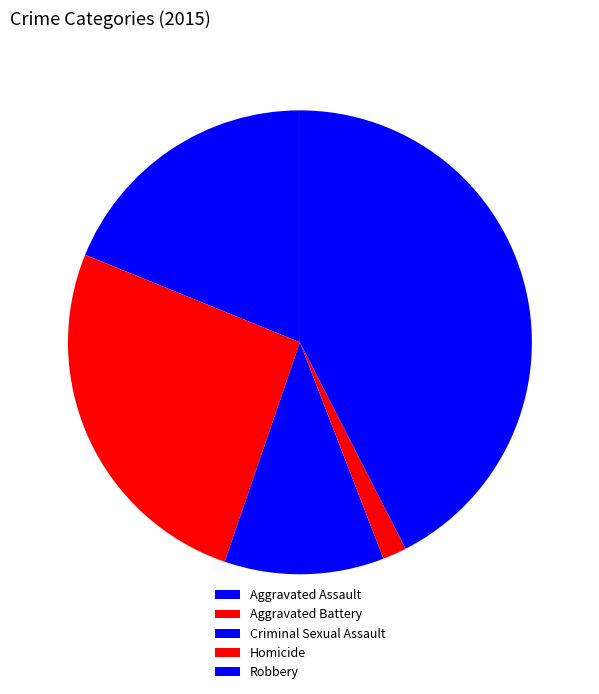

Count the number of slices in the pie.

5